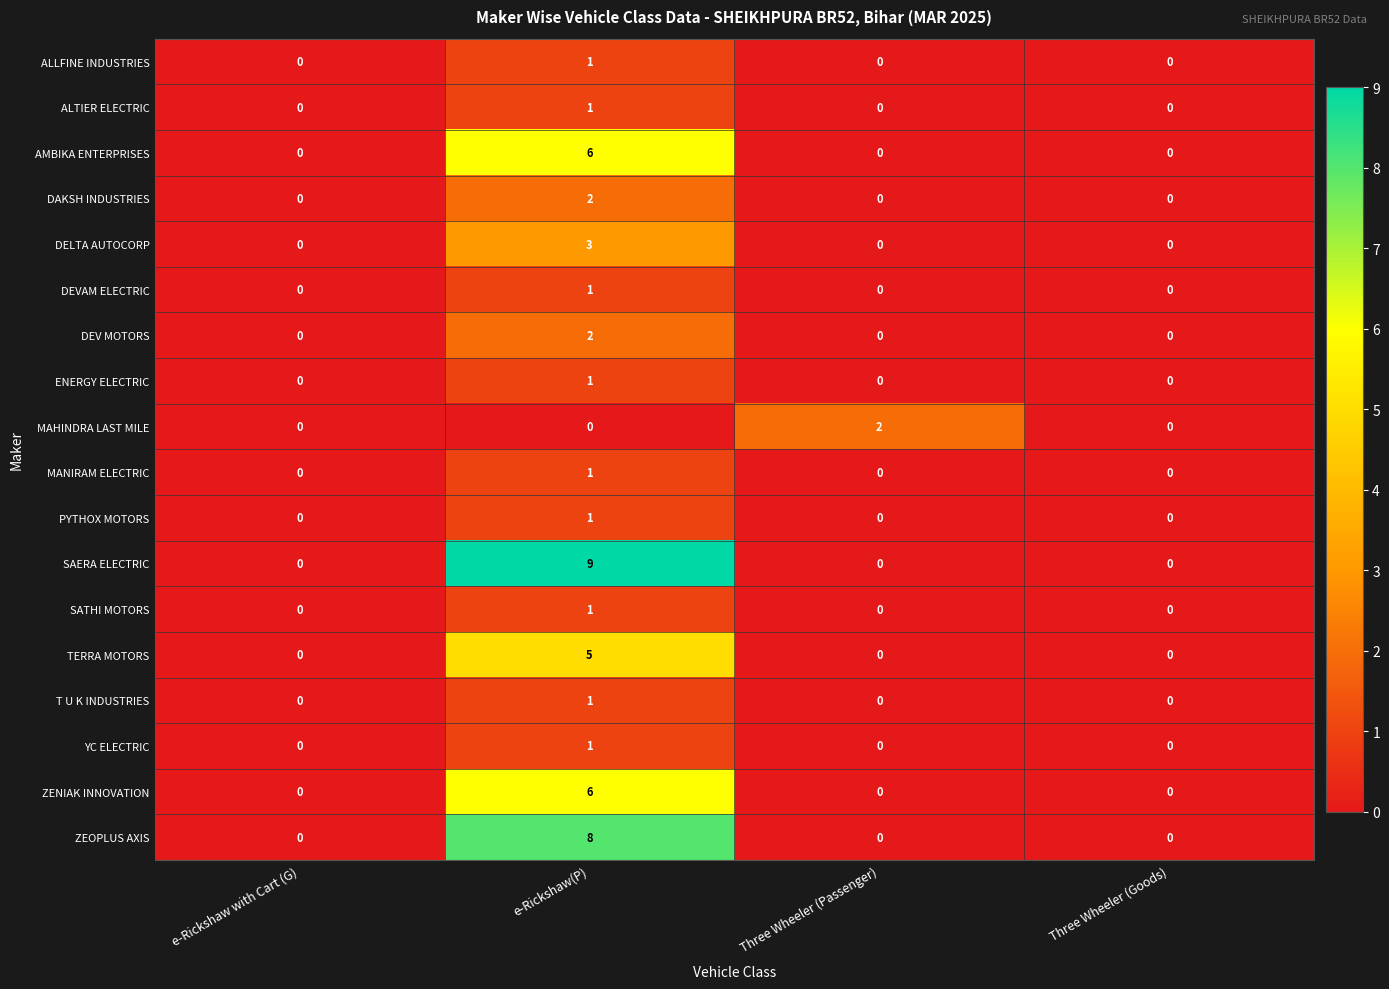

Which category has the highest value in the YC ELECTRIC series?

e-Rickshaw(P)